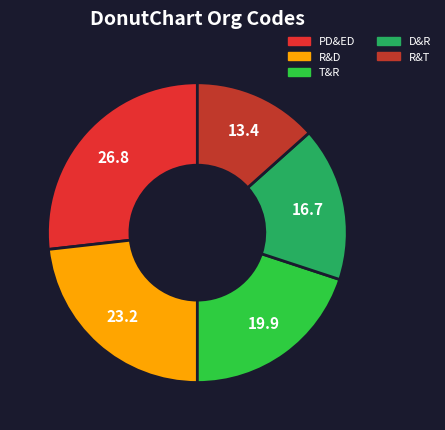

How many segments does this pie chart have?

5